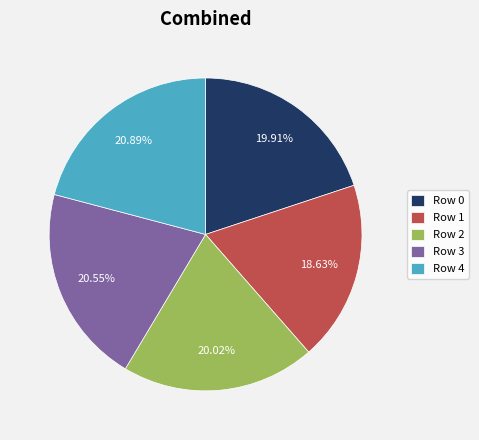

To the nearest percent, what is the difference between the Row 1 and Row 4 slice percentages?

2%